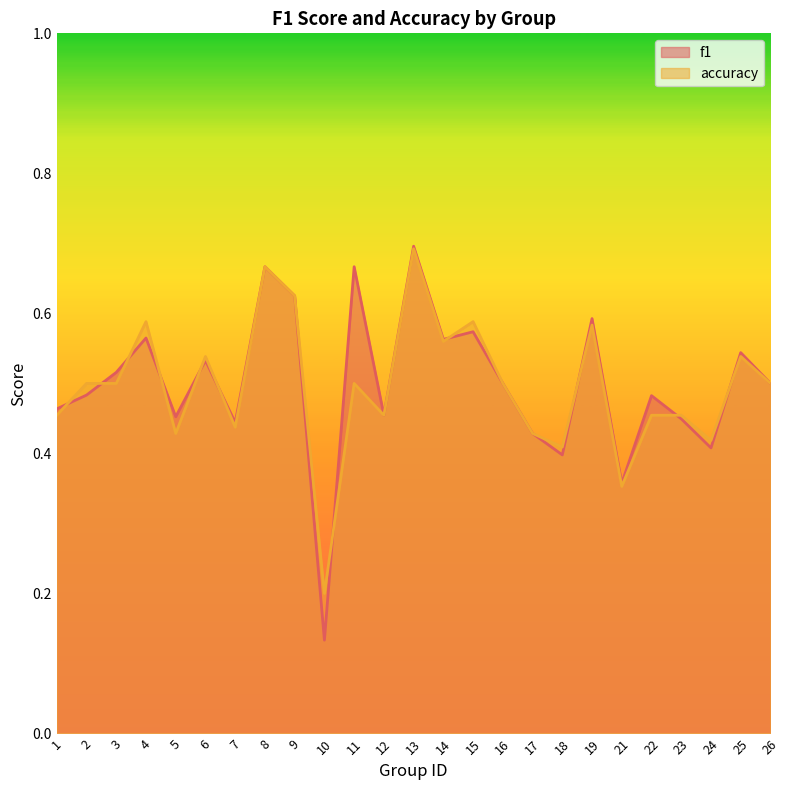

The value of accuracy at 15 is 1.0. True or false?

False